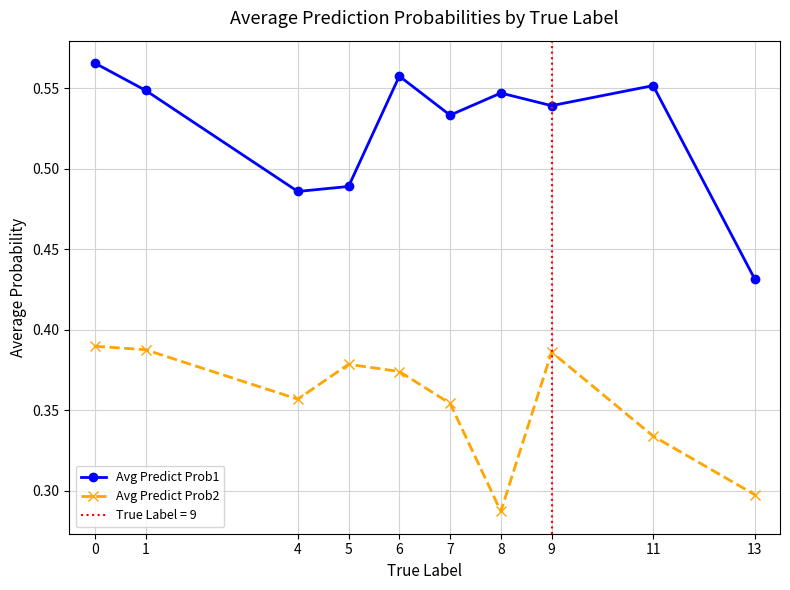

Reading left to right, list all the values displayed in this chart.

Avg Predict Prob1: 0.6	0.5	0.5	0.5	0.6	0.5	0.5	0.5	0.6	0.4
Avg Predict Prob2: 0.4	0.4	0.4	0.4	0.4	0.4	0.3	0.4	0.3	0.3